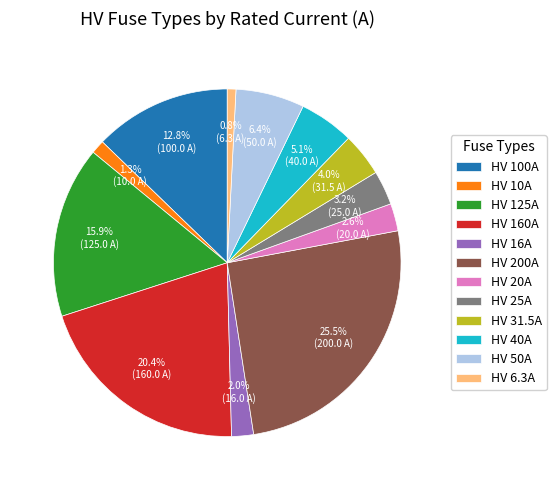

What is the largest slice in the pie chart?

HV 200A